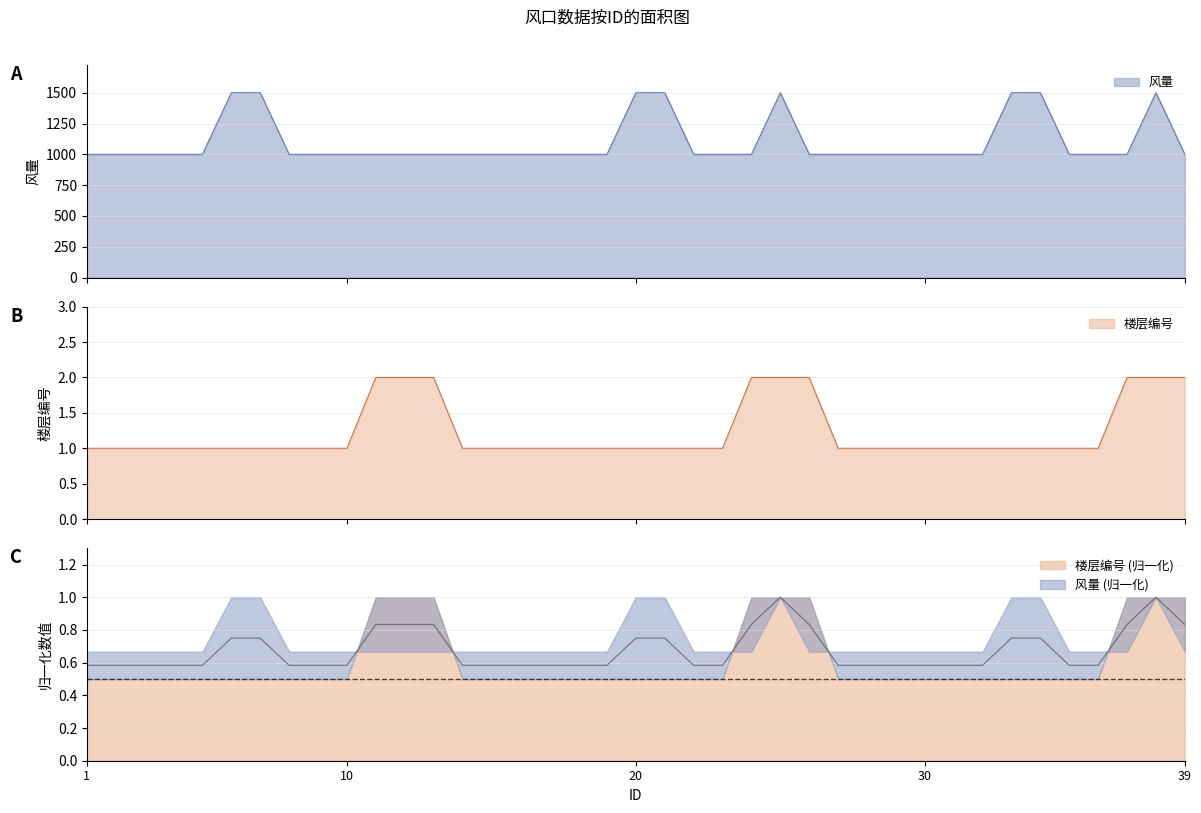

True or false: 楼层编号 has a value of 0 at 3.

False